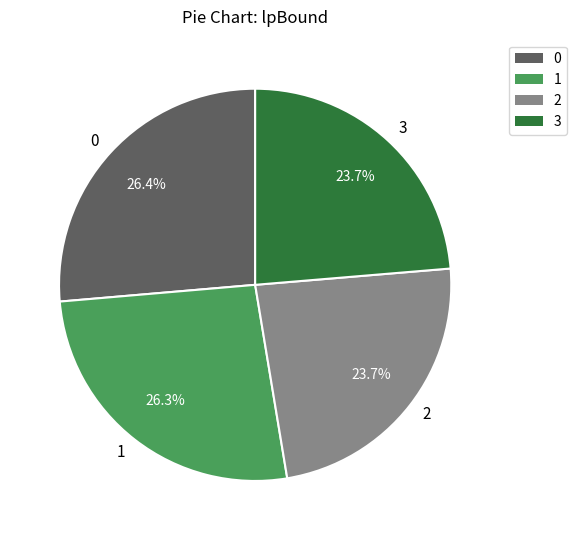

Does any single category account for the majority?

No